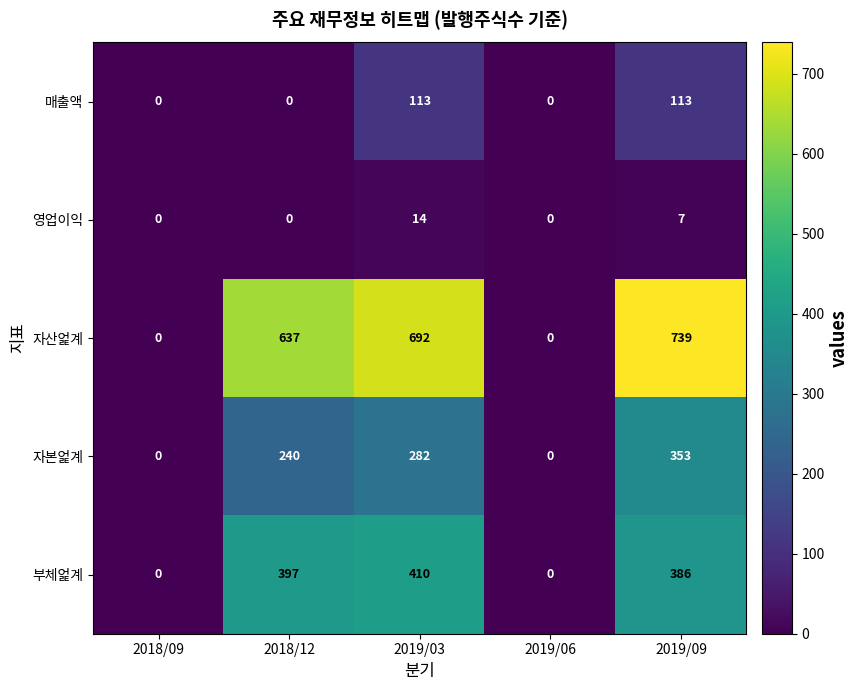

Reading right to left, what are all the values shown in this chart?

매출액: 113	0	113	0	0
영업이익: 7	0	14	0	0
자산엁계: 739	0	692	637	0
자본엁계: 353	0	282	240	0
부체엁계: 386	0	410	397	0